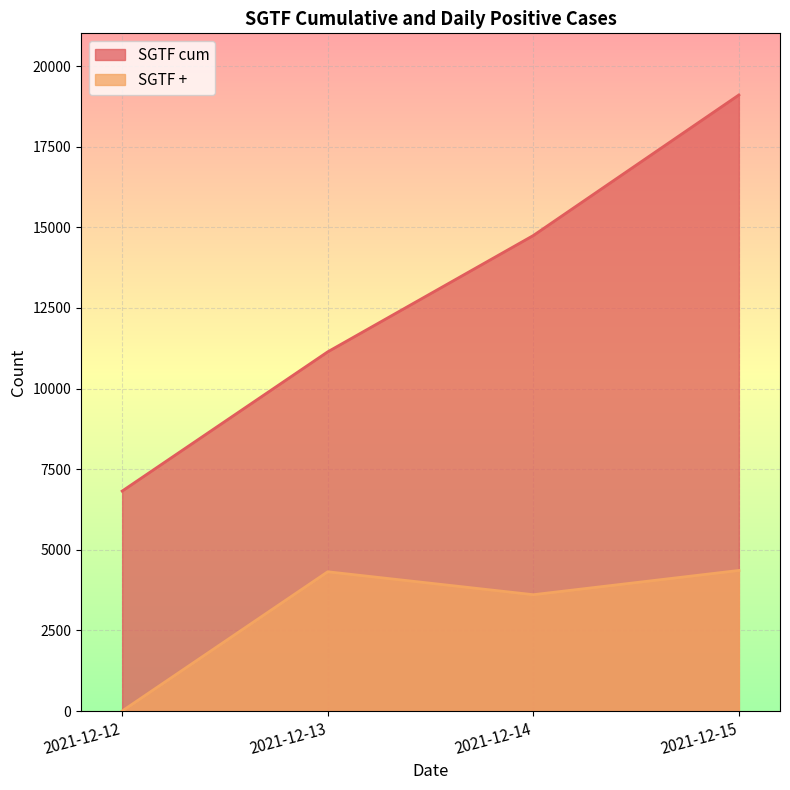

Is the value of SGTF cum at 2021-12-15 greater than the value of SGTF + at 2021-12-15?

Yes